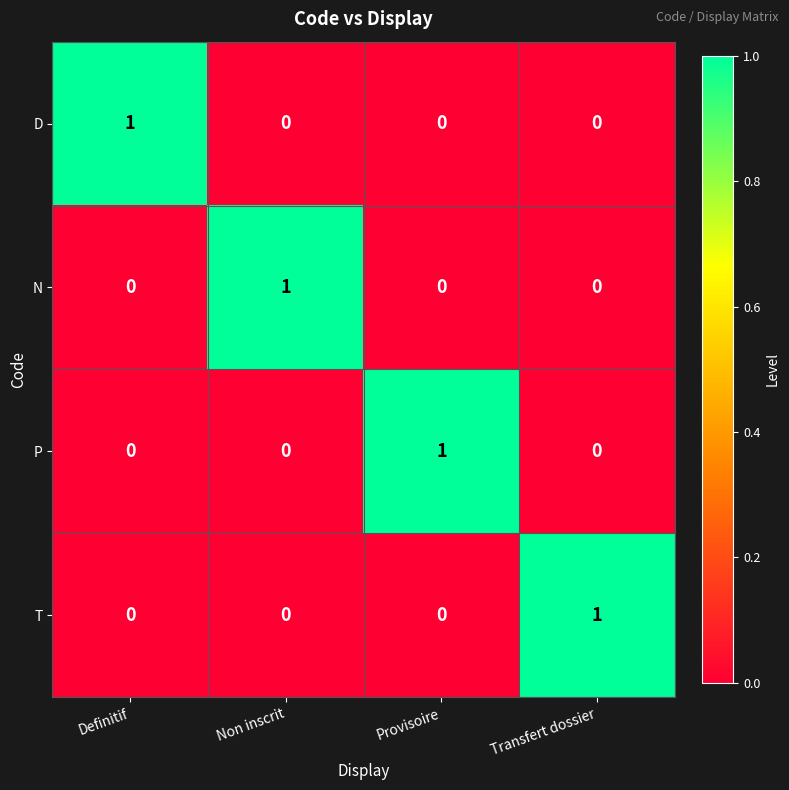

At how many categories does at least one series exceed 0?

4